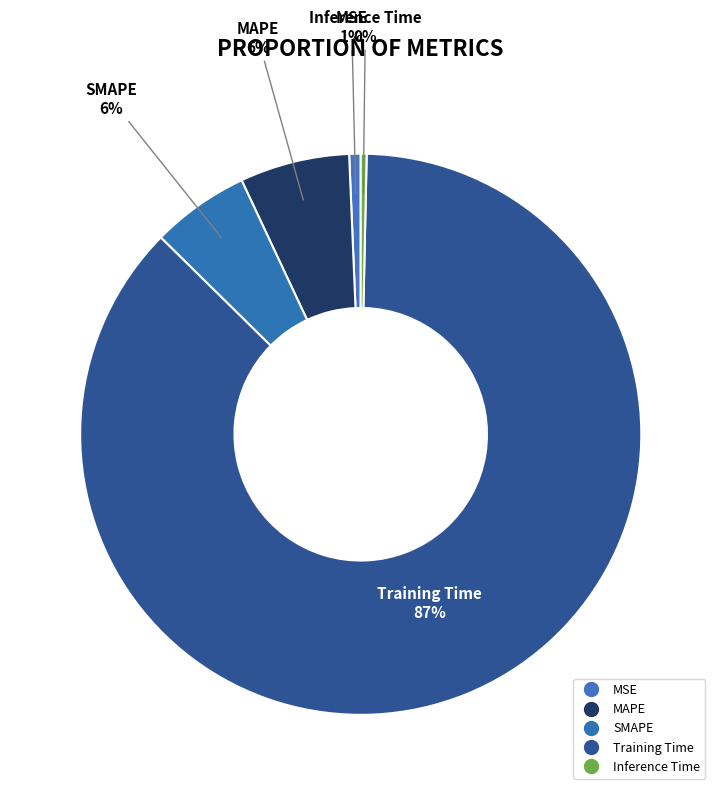

Does MAPE represent more than half of the total?

No